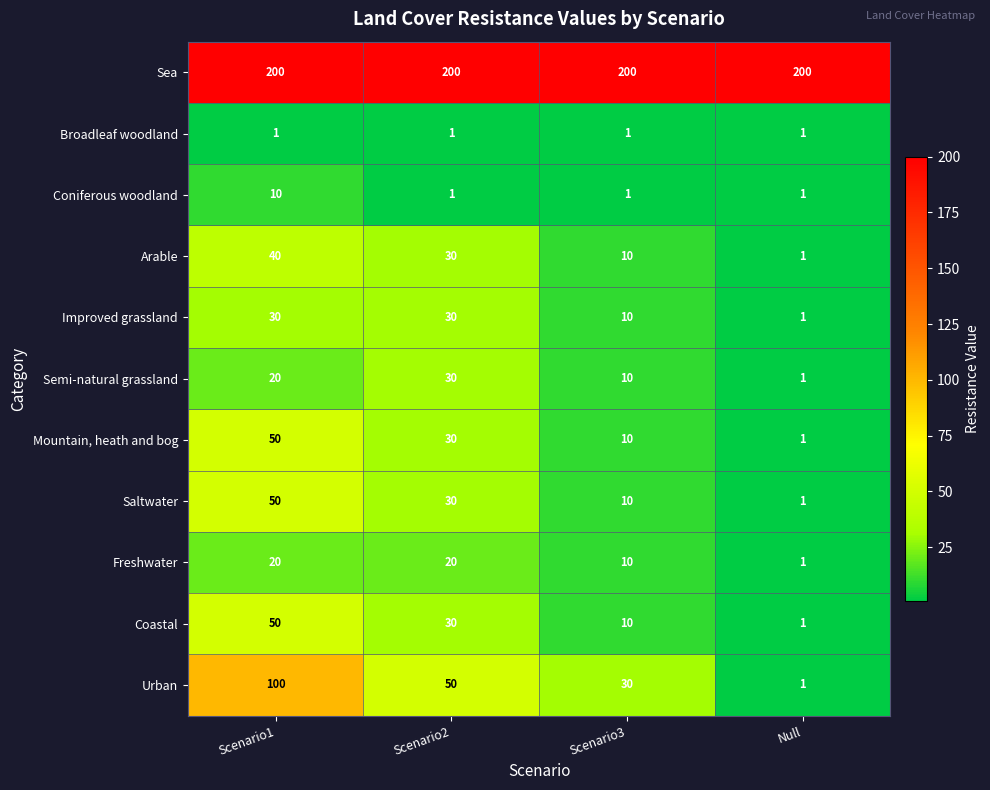

Between Scenario1 and Scenario3, which series saw the biggest shift?

Urban